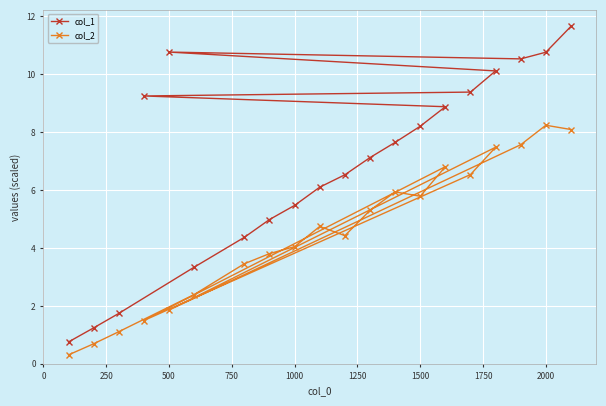

True or false: col_2 and col_1 cross at least once.

False